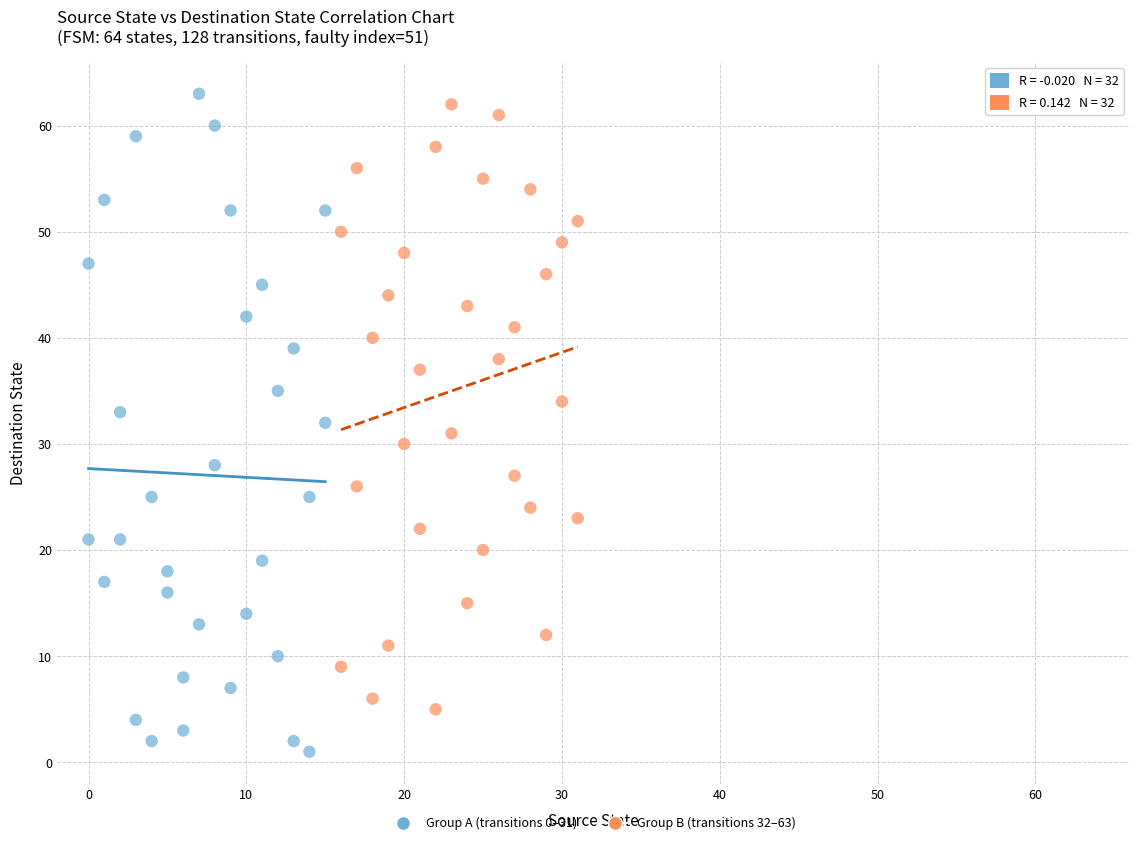

Which series contains the lowest Y value?

Group A (transitions 0–31)